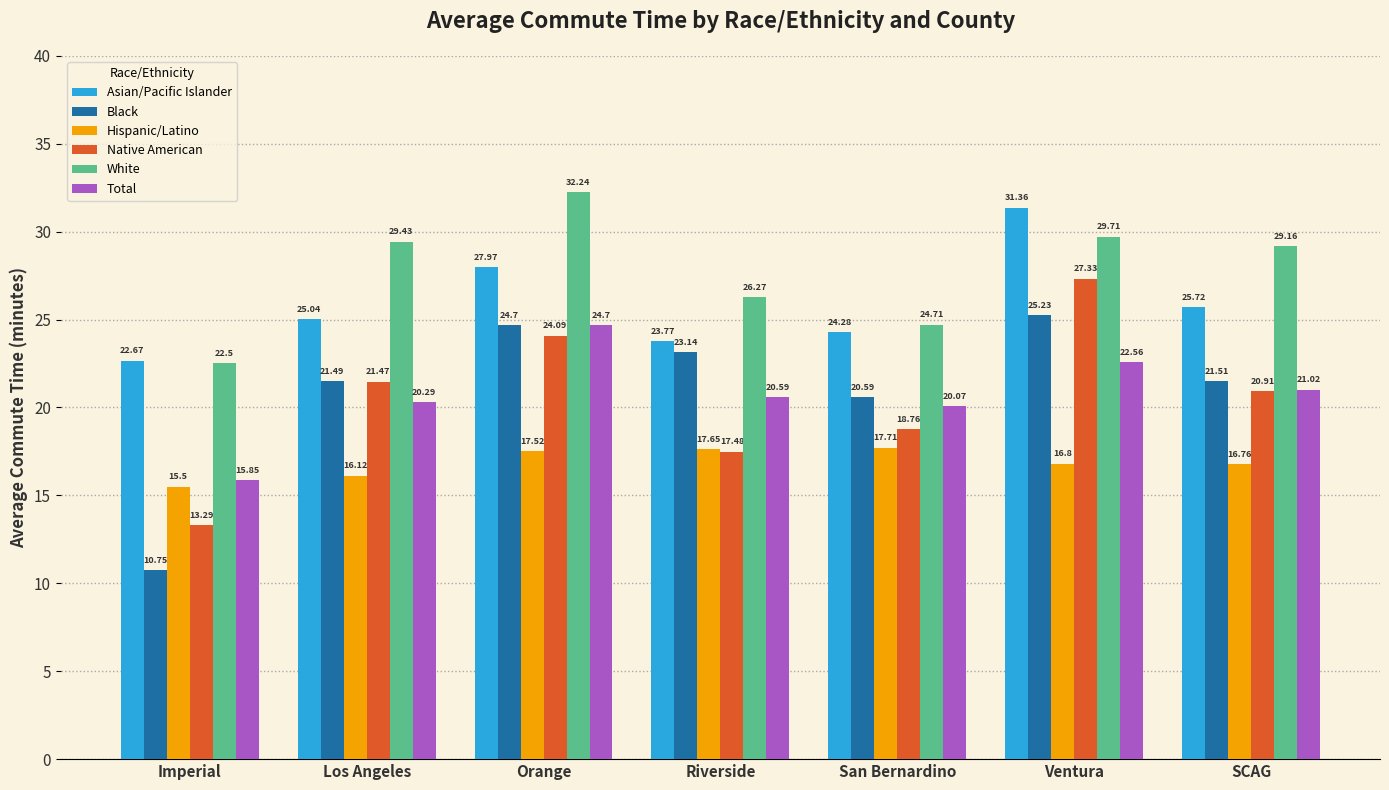

What is the sum of the Total values at Ventura and Orange?

47.3